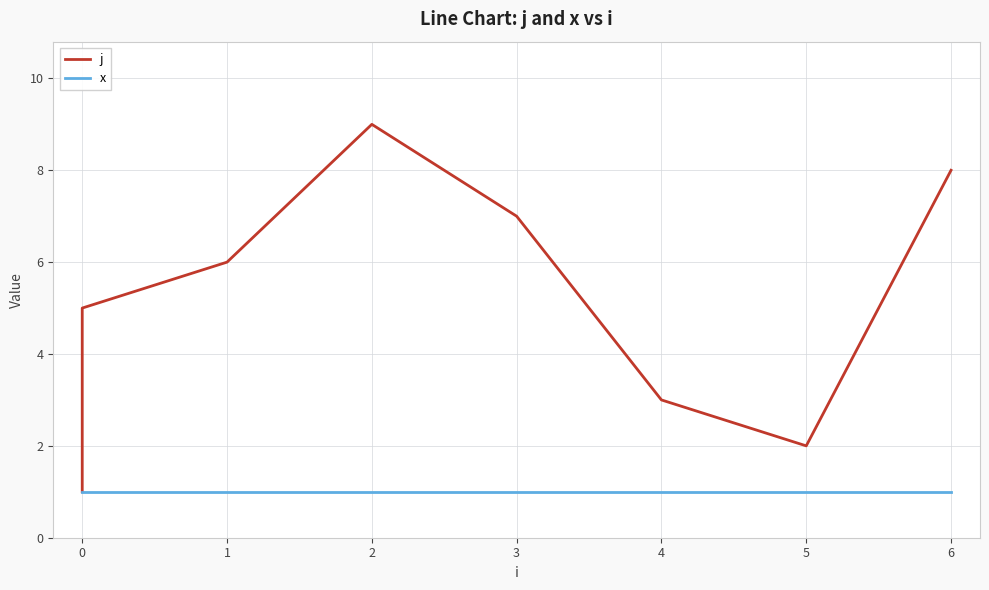

What is the lowest value of the j series?

1